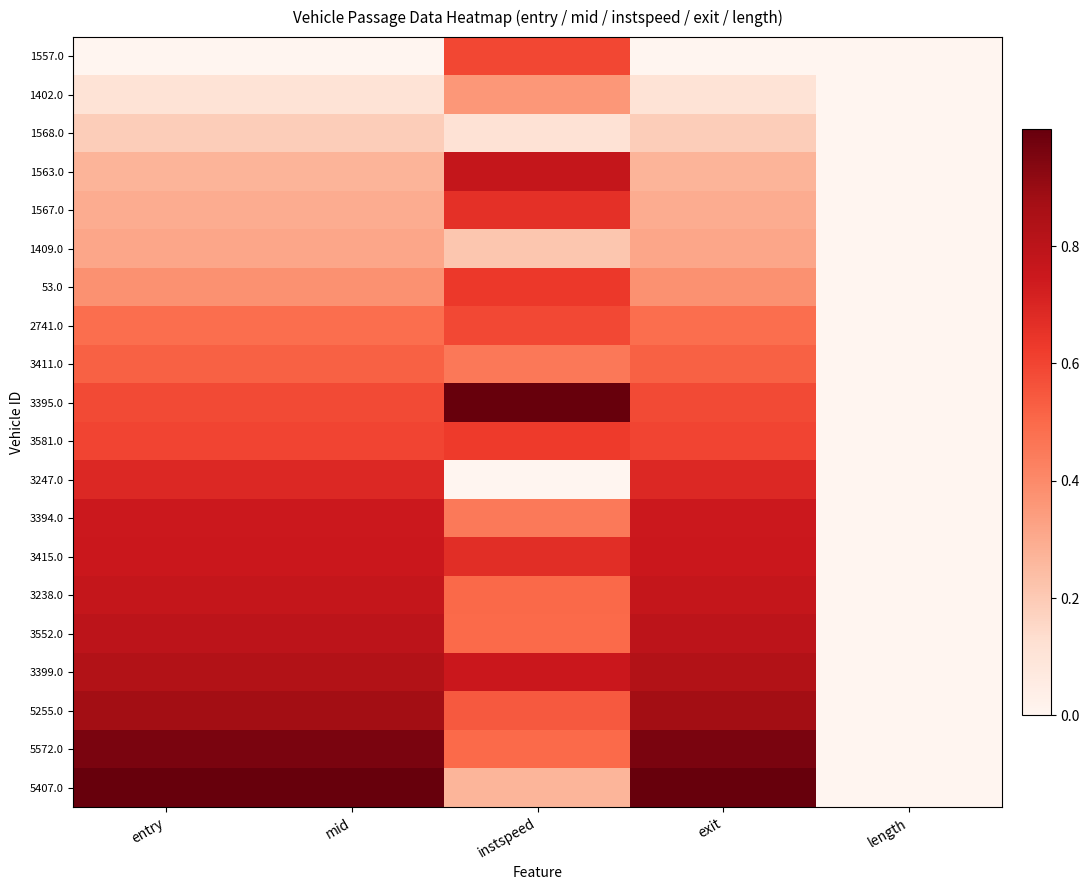

Reading left to right, list all the values displayed in this chart.

1557.0: entry=0.0	mid=0.0	instspeed=0.6	exit=0.0	length=0.0
1402.0: entry=0.1	mid=0.1	instspeed=0.4	exit=0.1	length=0.0
1568.0: entry=0.2	mid=0.2	instspeed=0.1	exit=0.2	length=0.0
1563.0: entry=0.3	mid=0.3	instspeed=0.8	exit=0.3	length=0.0
1567.0: entry=0.3	mid=0.3	instspeed=0.7	exit=0.3	length=0.0
1409.0: entry=0.3	mid=0.3	instspeed=0.2	exit=0.3	length=0.0
53.0: entry=0.4	mid=0.4	instspeed=0.6	exit=0.4	length=0.0
2741.0: entry=0.5	mid=0.5	instspeed=0.6	exit=0.5	length=0.0
3411.0: entry=0.5	mid=0.5	instspeed=0.5	exit=0.5	length=0.0
3395.0: entry=0.6	mid=0.6	instspeed=1.0	exit=0.6	length=0.0
3581.0: entry=0.6	mid=0.6	instspeed=0.6	exit=0.6	length=0.0
3247.0: entry=0.7	mid=0.7	instspeed=0.0	exit=0.7	length=0.0
3394.0: entry=0.7	mid=0.7	instspeed=0.5	exit=0.7	length=0.0
3415.0: entry=0.8	mid=0.8	instspeed=0.7	exit=0.8	length=0.0
3238.0: entry=0.8	mid=0.8	instspeed=0.5	exit=0.8	length=0.0
3552.0: entry=0.8	mid=0.8	instspeed=0.5	exit=0.8	length=0.0
3399.0: entry=0.8	mid=0.8	instspeed=0.8	exit=0.8	length=0.0
5255.0: entry=0.9	mid=0.9	instspeed=0.5	exit=0.9	length=0.0
5572.0: entry=1.0	mid=1.0	instspeed=0.5	exit=1.0	length=0.0
5407.0: entry=1.0	mid=1.0	instspeed=0.3	exit=1.0	length=0.0